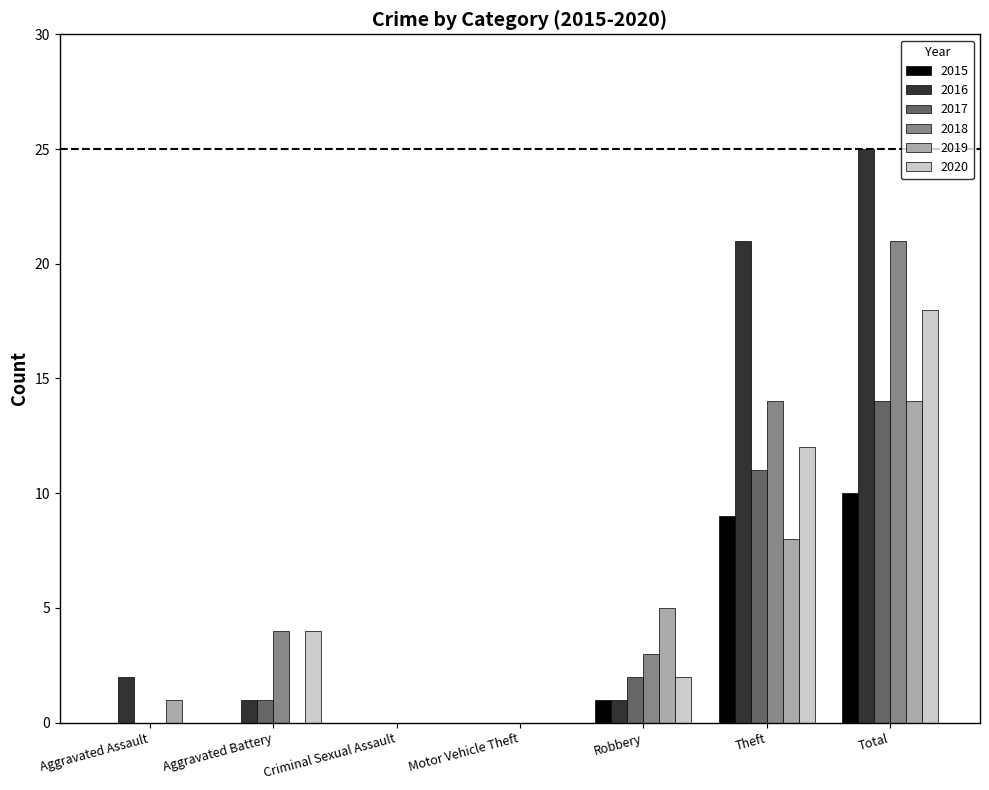

How many groups of bars are there?

7